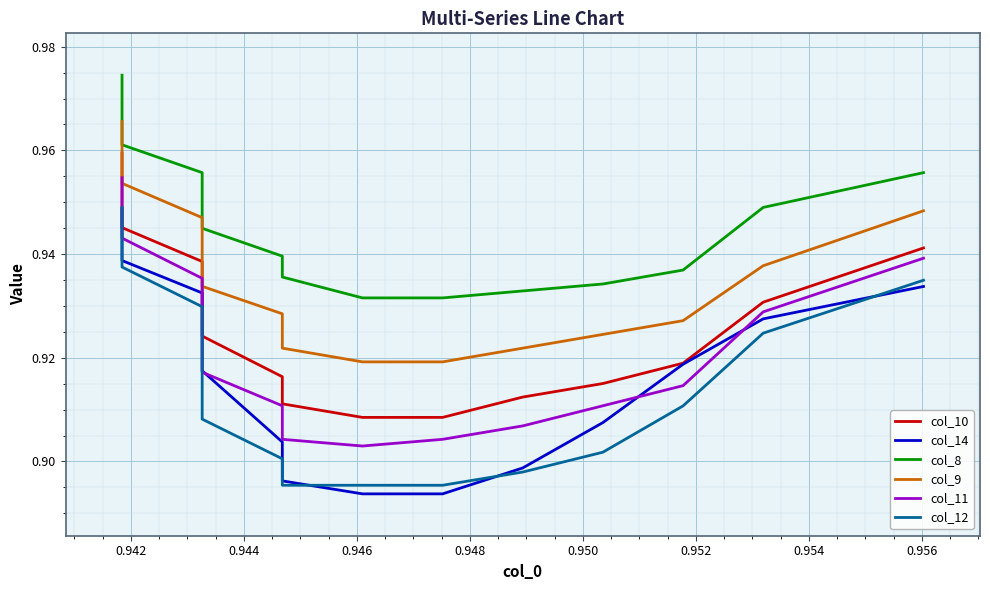

True or false: col_11 has more than 2 points higher than both neighbors.

False